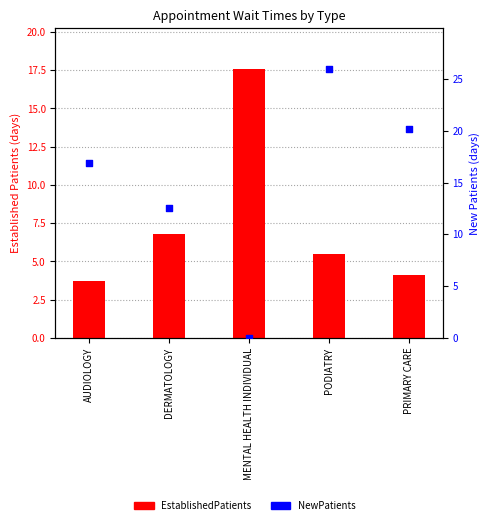

At how many categories does at least one series exceed 8?

5